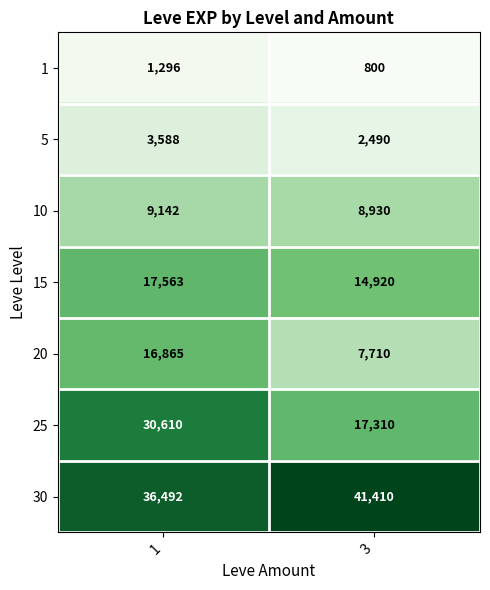

Reading right to left, what are all the values shown in this chart?

1: 3=800	1=1296
5: 3=2490	1=3588
10: 3=8930	1=9142
15: 3=14920	1=17563
20: 3=7710	1=16865
25: 3=17310	1=30610
30: 3=41410	1=36492